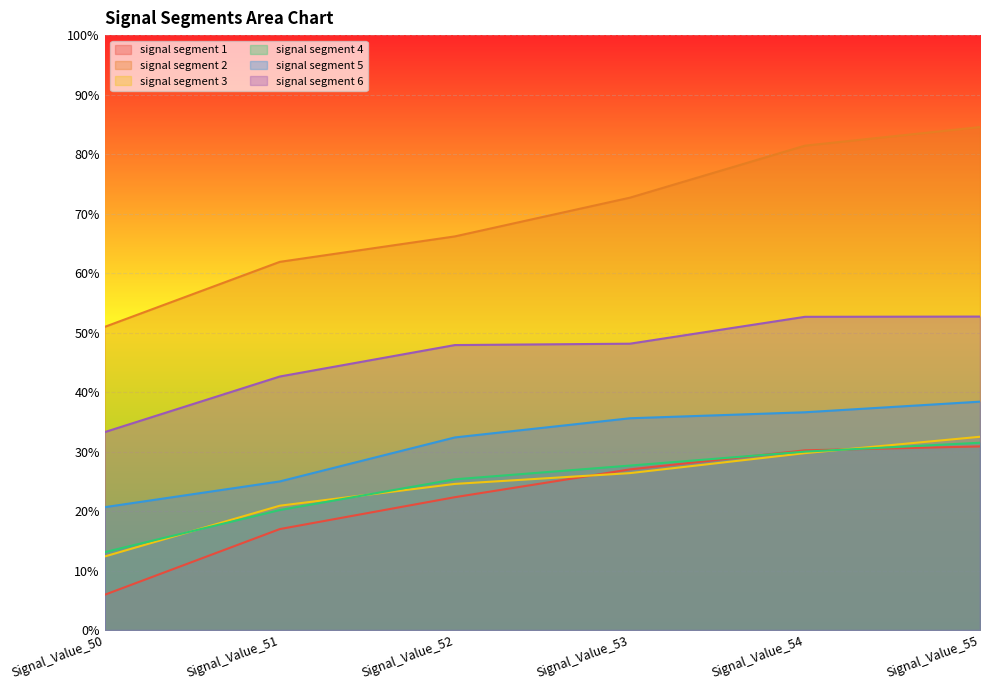

What is the difference between the highest and lowest values at Signal_Value_55?

0.5